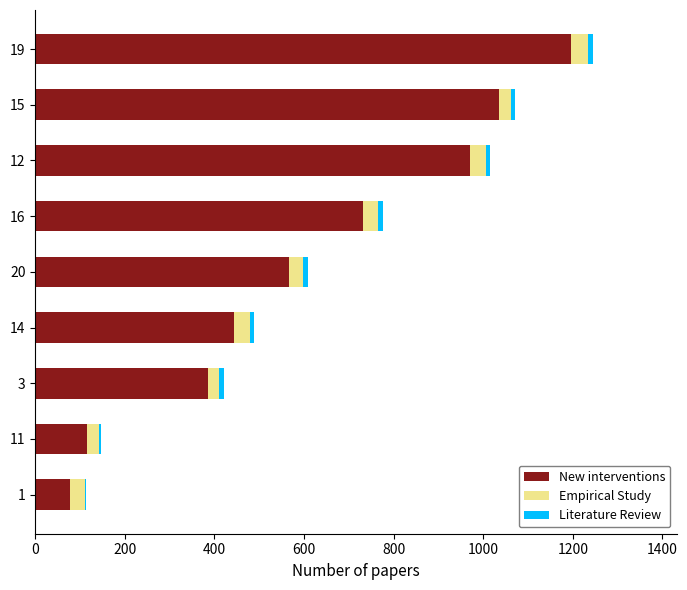

What is the maximum value for New interventions?

1196.0